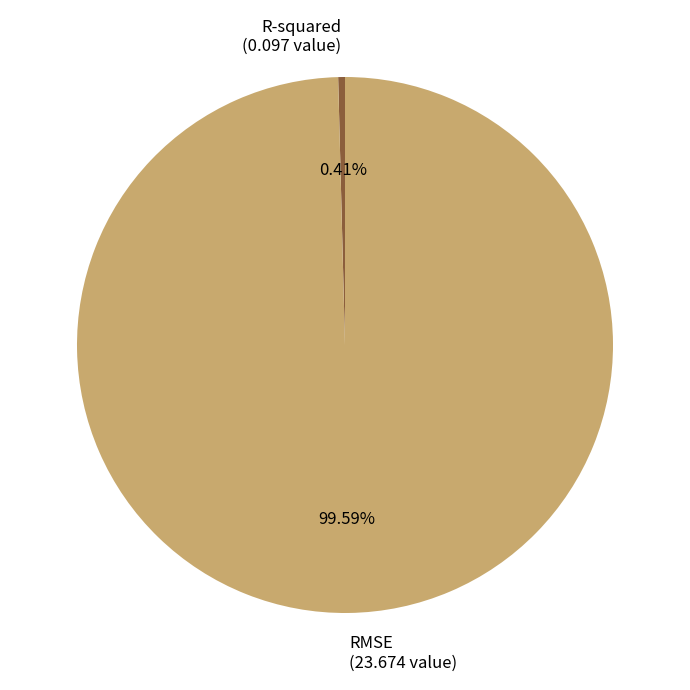

What percentage do R-squared and RMSE together represent?

100.0%